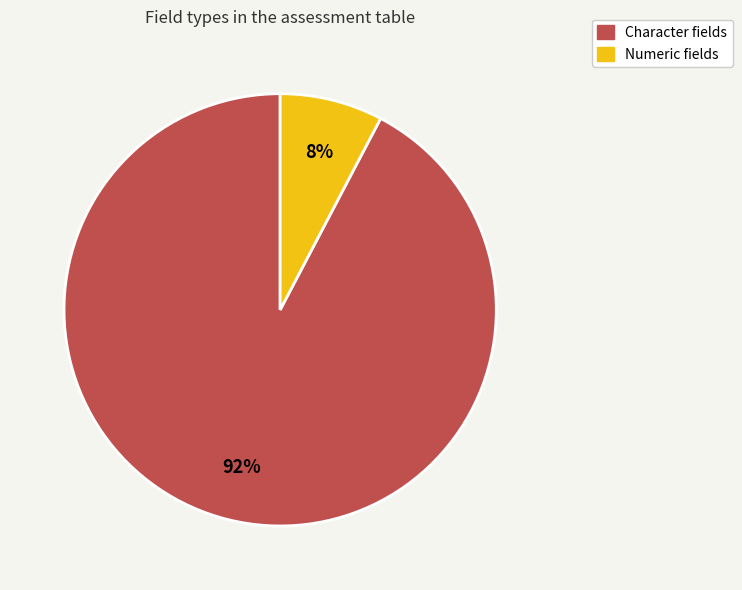

Which has a higher value, Character or Numeric?

Character